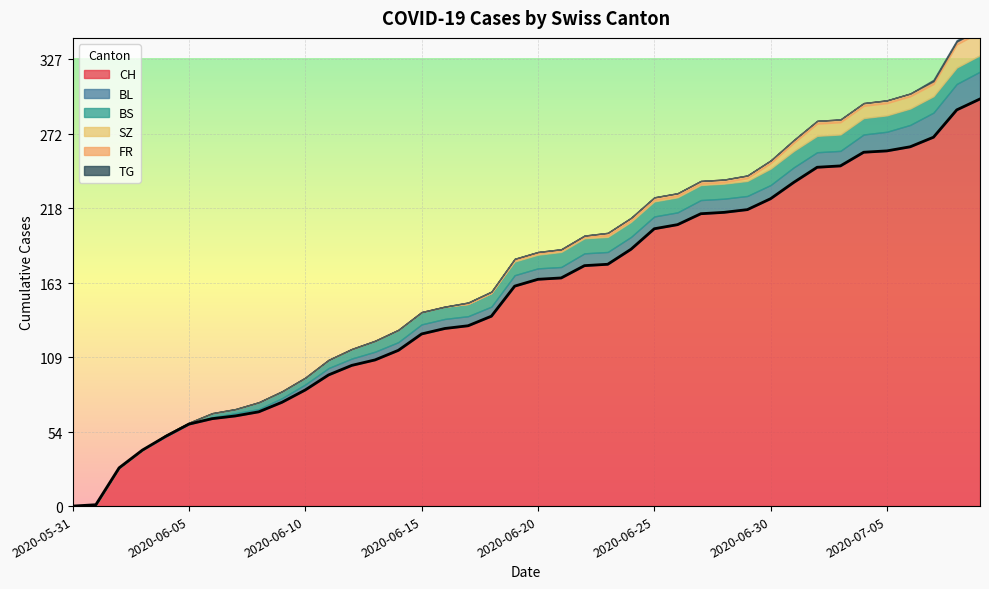

Read the BS value at 2020-07-05, to the nearest 5.

10